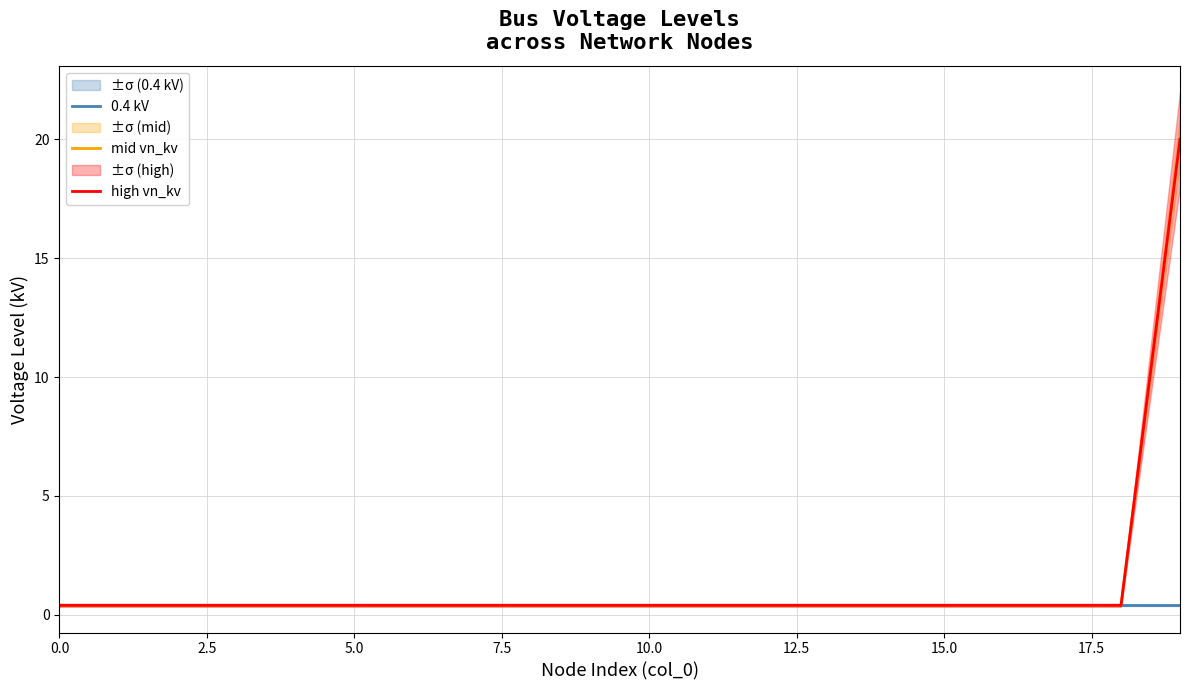

True or false: mid vn_kv and high vn_kv intersect in this chart.

False